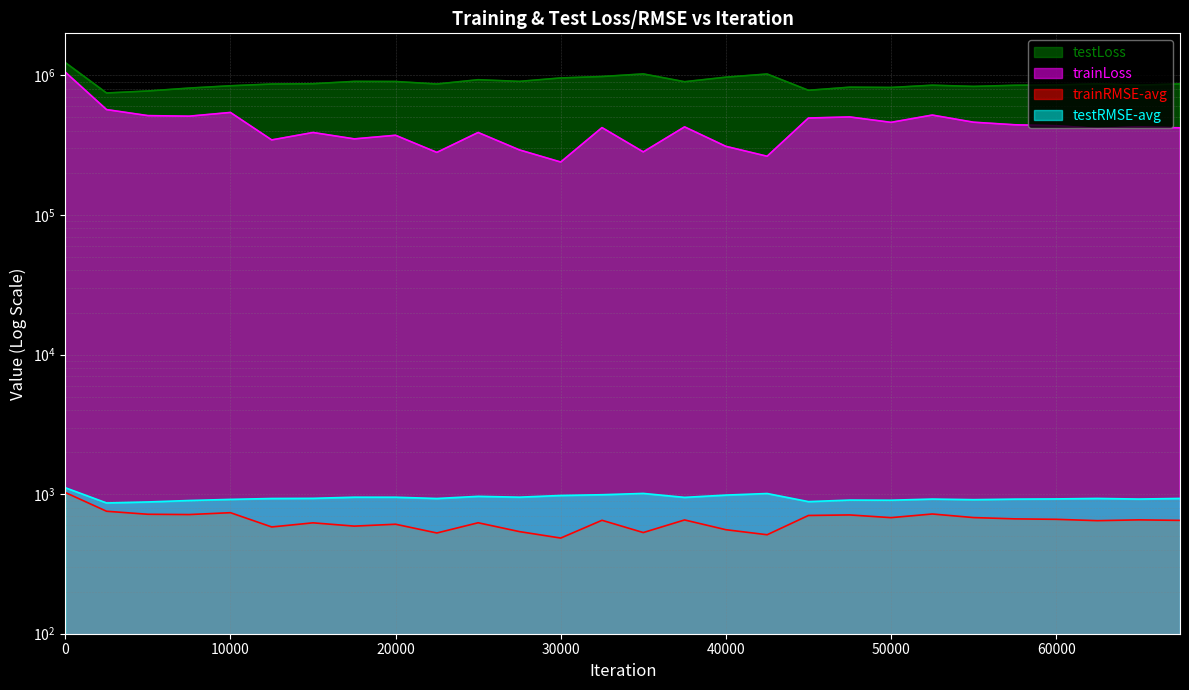

Reading left to right, extract all data points from this chart.

trainLoss: 1055497.6	568469.9	514713.4	509921.8	542240.9	344720.2	389618.5	350654.1	372161.3	280585.2	389671.3	292373.5	239357.5	422359.9	282904.8	427552.9	310076.1	263318.3	494759.8	503479.7	460533.6	519369.4	461611.1	442437.2	435896.5	416902.9	427983.6	420864.0
testLoss: 1235192.9	747466.3	772589.4	810522.9	841884.5	866622.5	871028.3	904862.8	903475.2	866739.0	930499.4	905261.8	958106.9	980821.9	1023837.0	900122.6	970339.4	1022199.7	781601.9	822506.0	818832.7	849827.5	833383.2	848971.1	854326.1	868540.1	850958.0	868222.1
trainRMSE-avg: 1027.4	754.0	717.3	713.9	736.3	581.9	622.9	590.1	608.6	526.9	623.6	539.0	484.6	649.6	530.6	653.3	556.1	511.8	703.3	709.4	678.6	720.6	679.3	665.0	660.1	645.6	654.1	648.6
testRMSE-avg: 1111.4	864.5	878.9	900.2	916.9	930.6	933.0	950.8	950.4	930.5	964.2	951.0	978.3	990.2	1011.6	948.0	984.4	1010.1	883.9	906.7	904.6	921.8	912.9	921.0	924.0	931.6	922.1	931.6